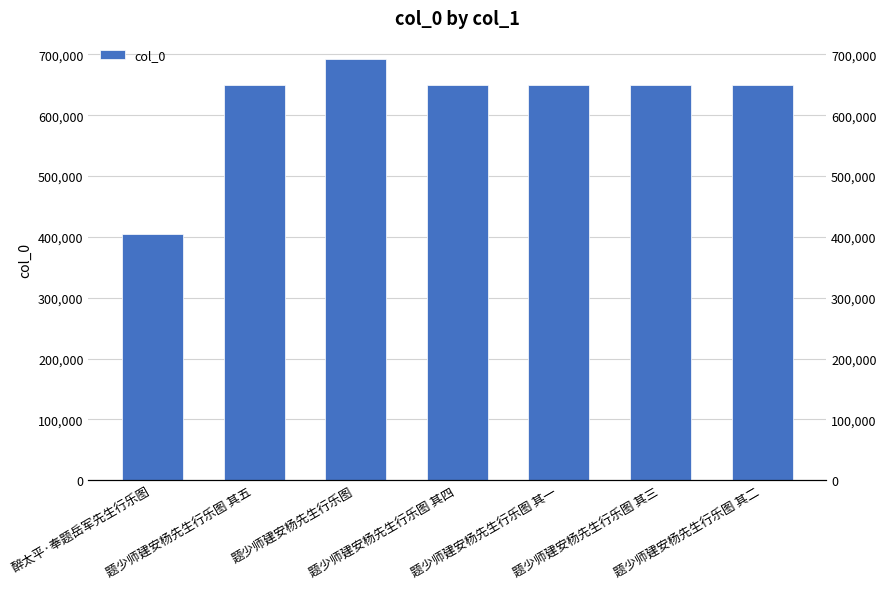

What is the value of the 6th bar from the left?

649640